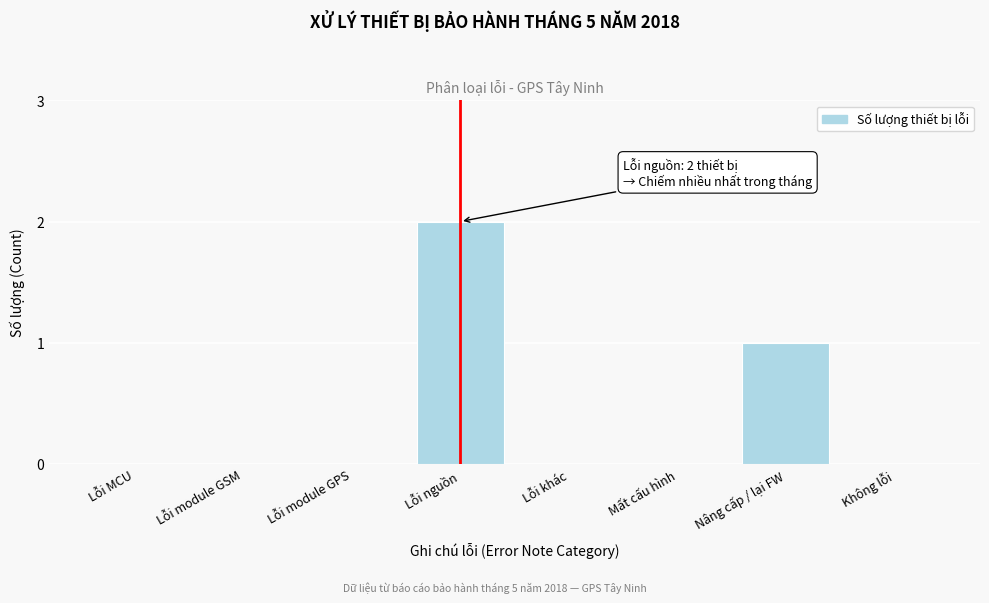

Reading left to right, transcribe all the data shown in this chart.

Lỗi MCU=0	Lỗi module GSM=0	Lỗi module GPS=0	Lỗi nguồn=2	Lỗi khác=0	Mất cấu hình=0	Nâng cấp / lại FW=1	Không lỗi=0